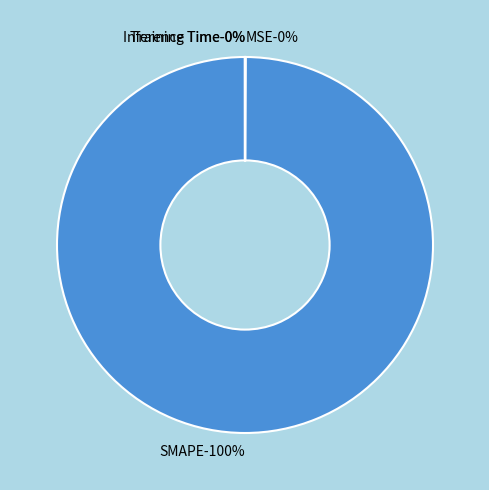

Rank the categories by value from highest to lowest.

SMAPE, MSE, Training Time, Inference Time